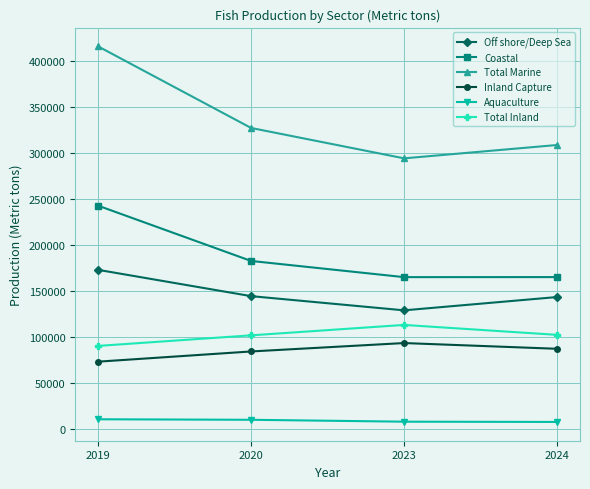

List the series in order of their peak value, highest first.

Total Marine, Coastal, Off shore/Deep Sea, Total Inland, Inland Capture, Aquaculture